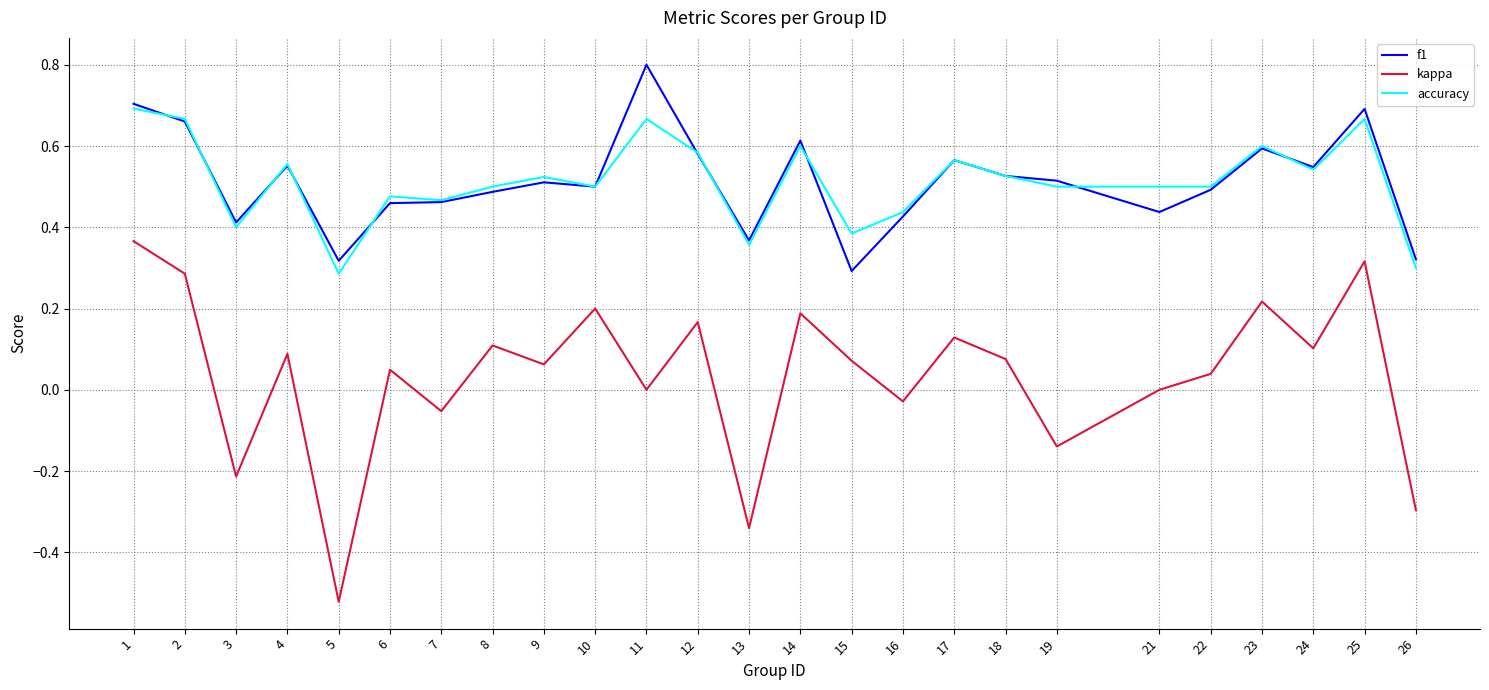

List the series in order of their peak value, highest first.

f1, accuracy, kappa